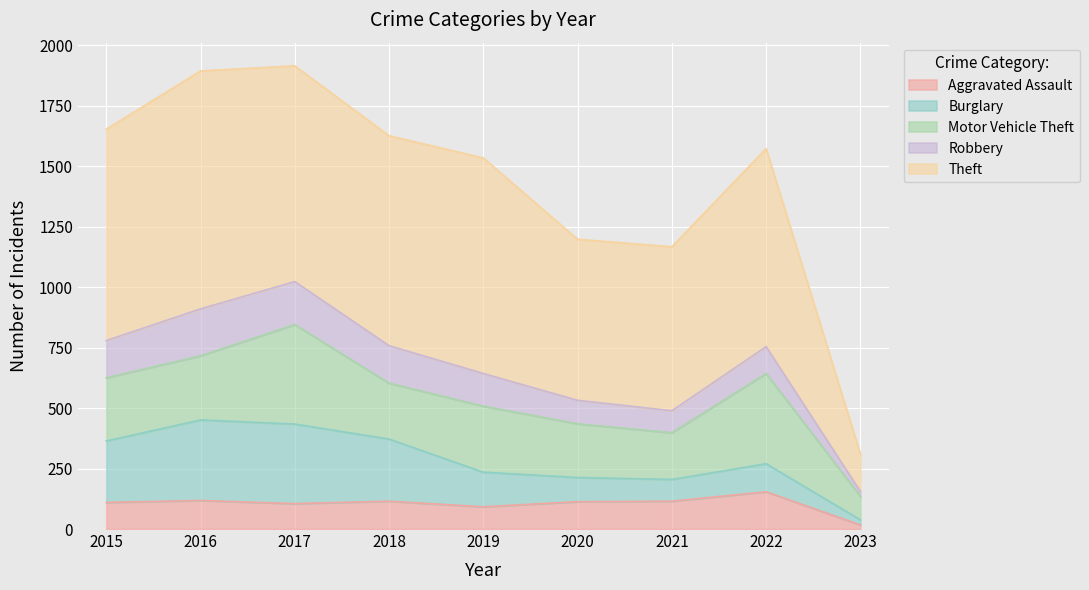

Reading left to right, what are all the values shown in this chart?

Aggravated Assault: 2015=110	2016=118	2017=105	2018=115	2019=92	2020=113	2021=115	2022=154	2023=17
Burglary: 2015=254	2016=333	2017=329	2018=257	2019=143	2020=100	2021=90	2022=116	2023=21
Motor Vehicle Theft: 2015=261	2016=265	2017=411	2018=231	2019=273	2020=222	2021=193	2022=373	2023=97
Robbery: 2015=154	2016=194	2017=178	2018=155	2019=135	2020=97	2021=91	2022=111	2023=20
Theft: 2015=874	2016=984	2017=892	2018=868	2019=891	2020=666	2021=678	2022=819	2023=155